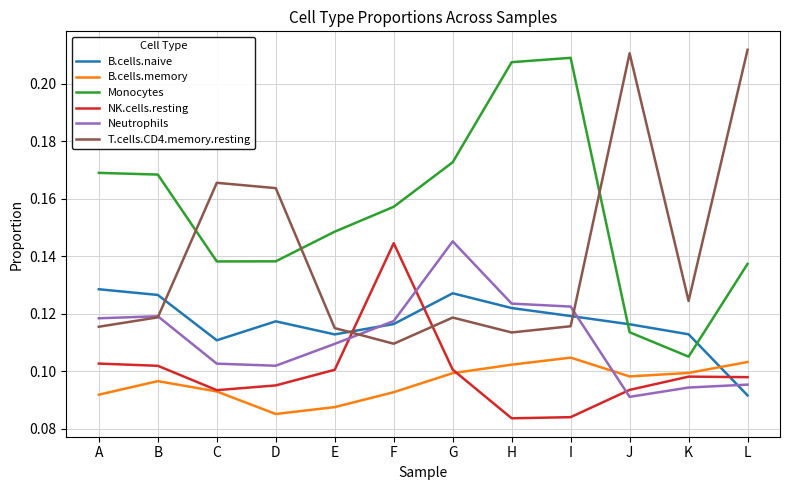

Rank the series at D from highest to lowest value.

T.cells.CD4.memory.resting, Monocytes, B.cells.naive, Neutrophils, NK.cells.resting, B.cells.memory